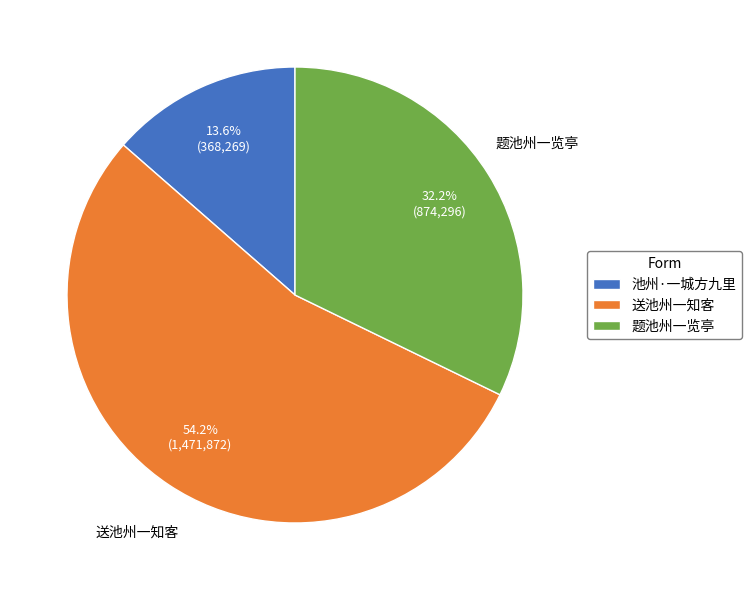

Is there any slice that represents more than half of the pie?

Yes